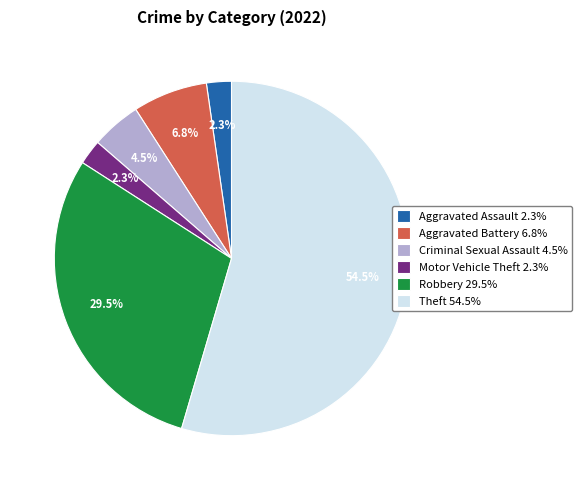

What percentage is NOT represented by Robbery 29.5%?

70.5%